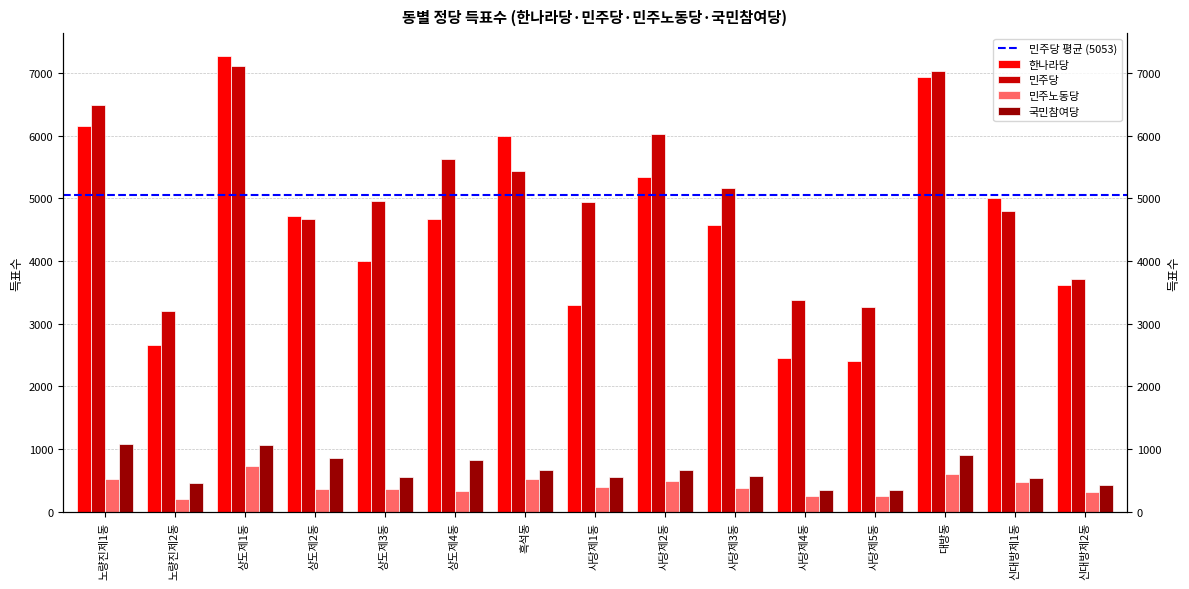

Which series has the largest range (max minus min)?

한나라당